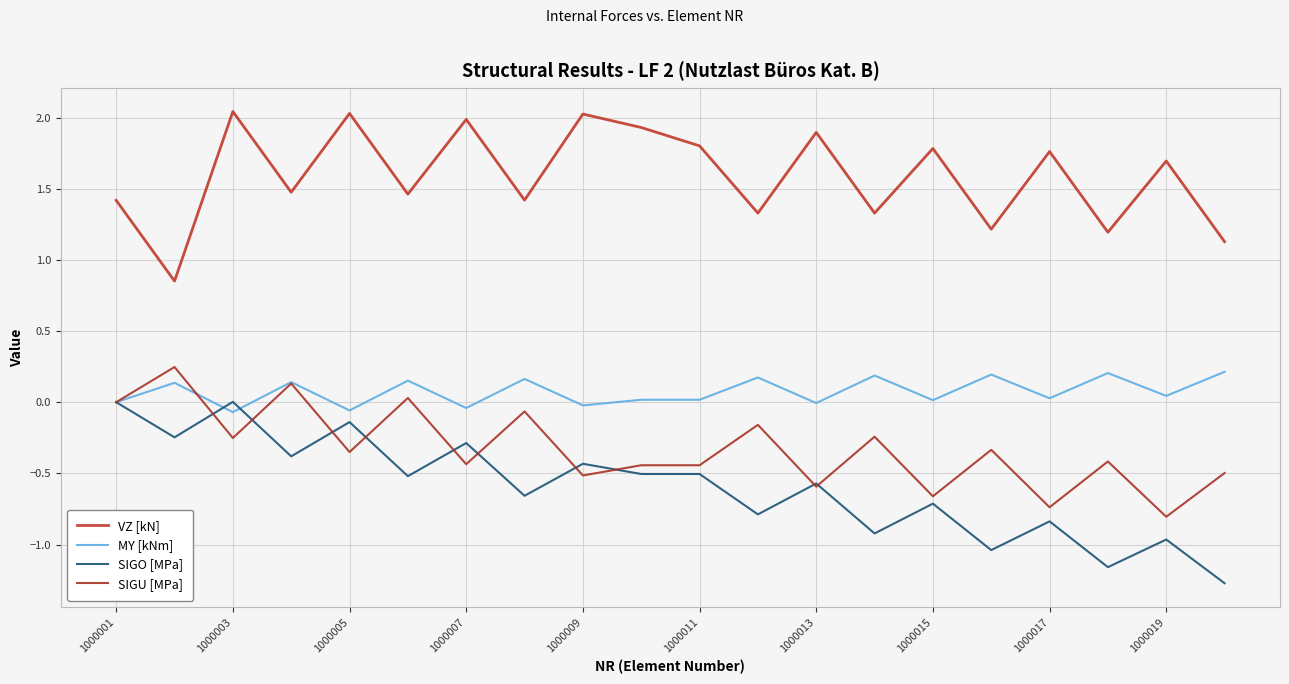

Which series has the largest total across all categories?

VZ [kN]